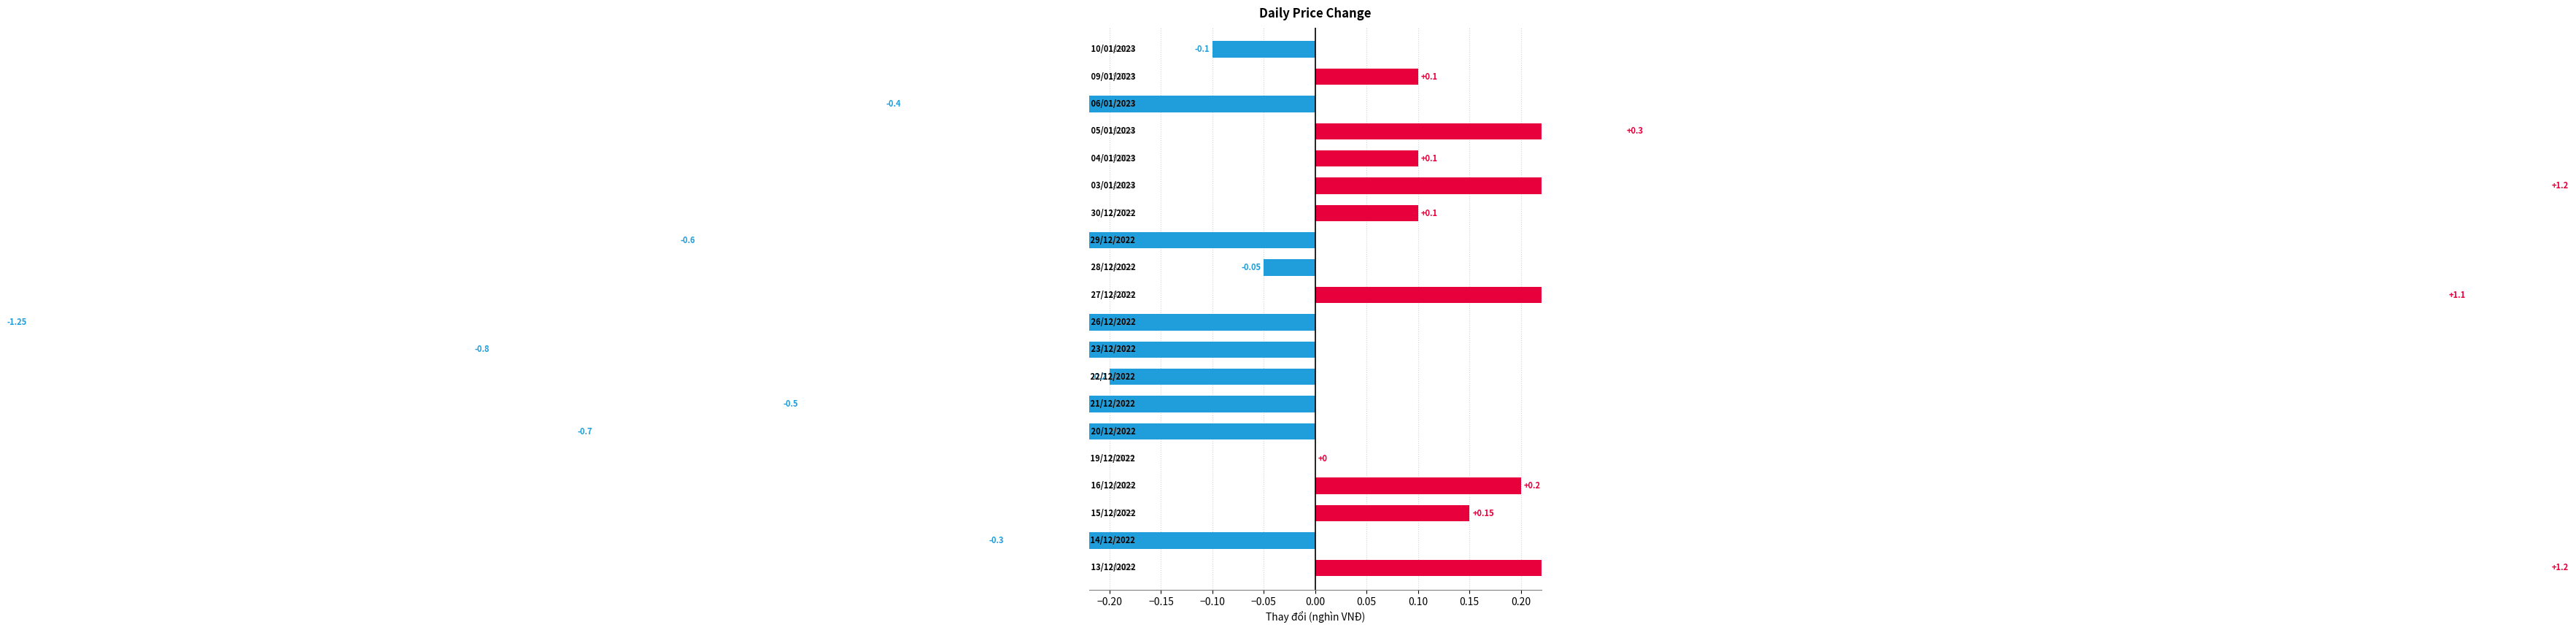

What is the difference between the second highest and second lowest values?

2.0